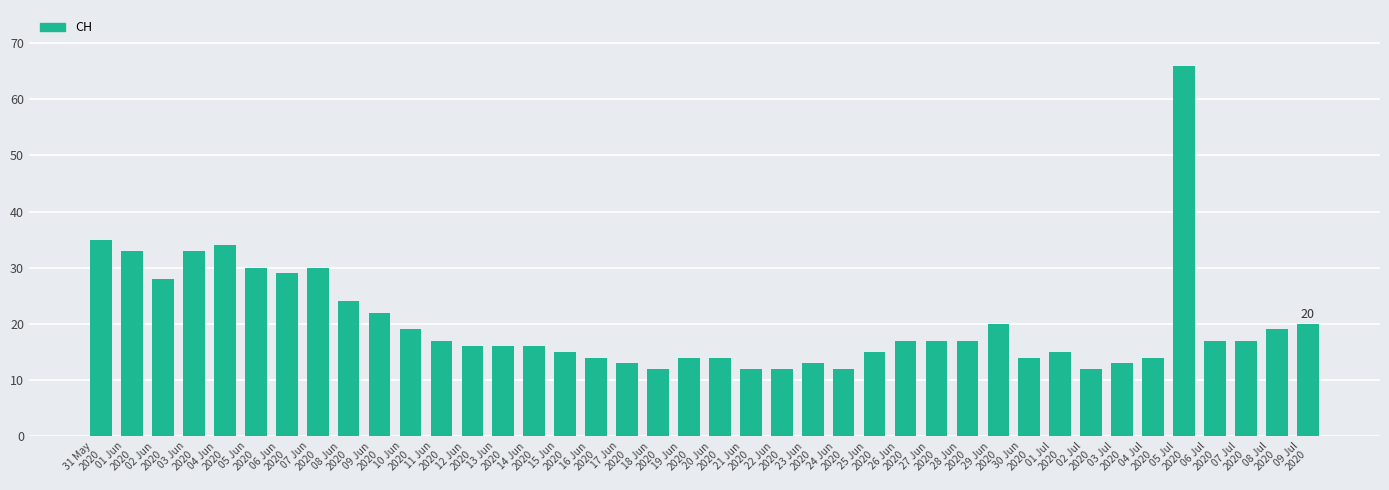

Which label corresponds to the largest value in the chart?

05 Jul
2020